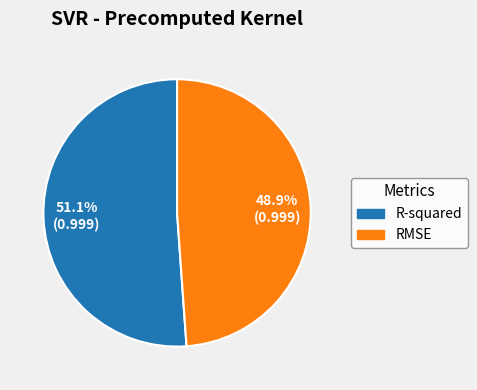

What percentage is the R-squared slice, to the nearest percent?

51%